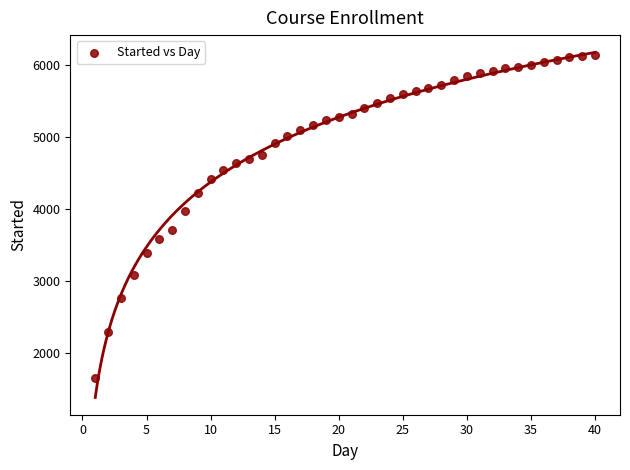

What is the range of X values (max minus min)?

39